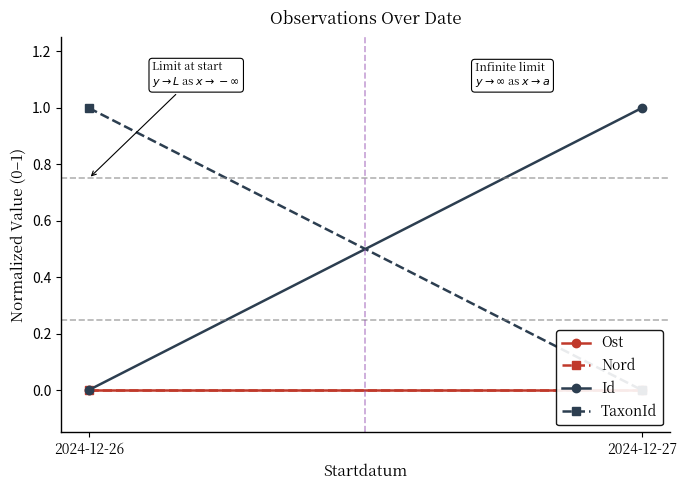

What is the greatest value displayed?

1